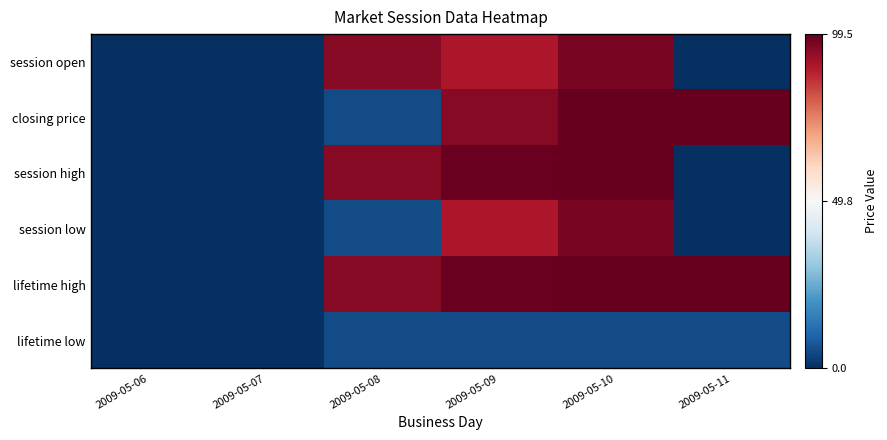

How many data points does each series have?

6